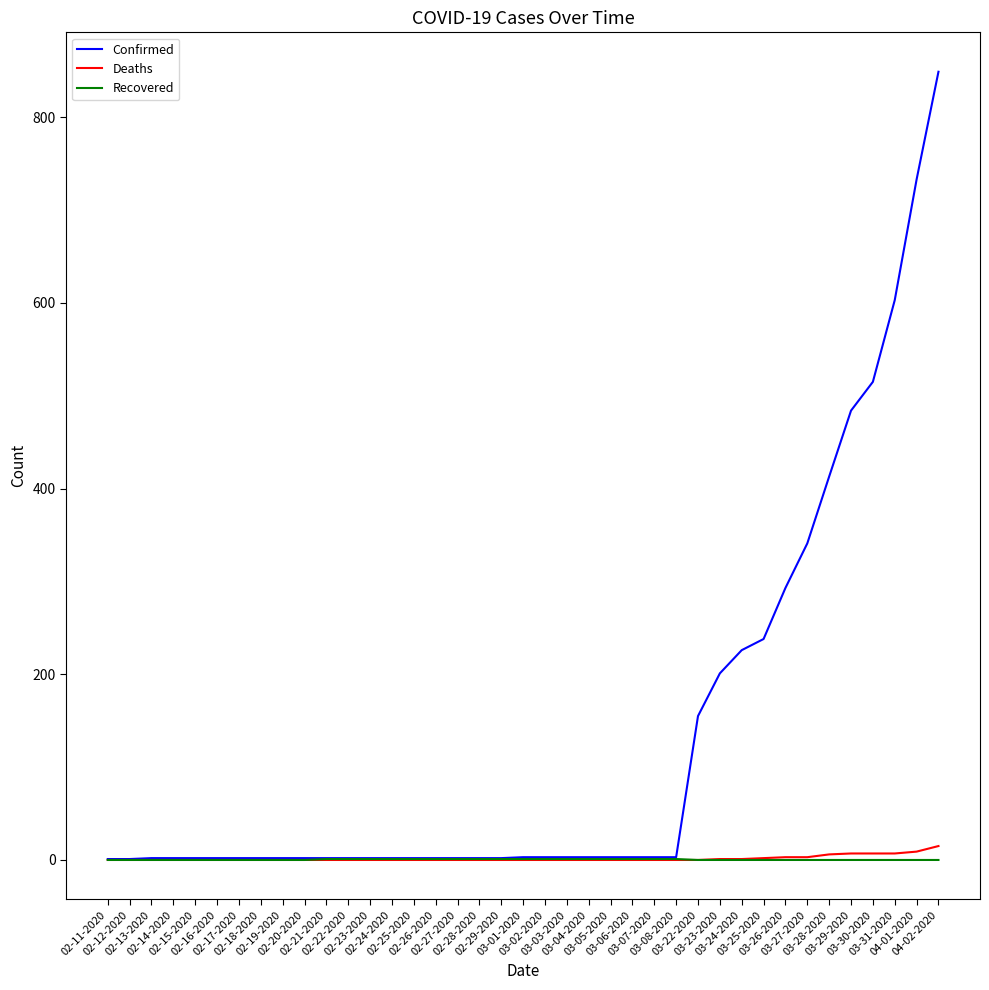

What is the sum of the Recovered values at 02-22-2020 and 03-04-2020?

2